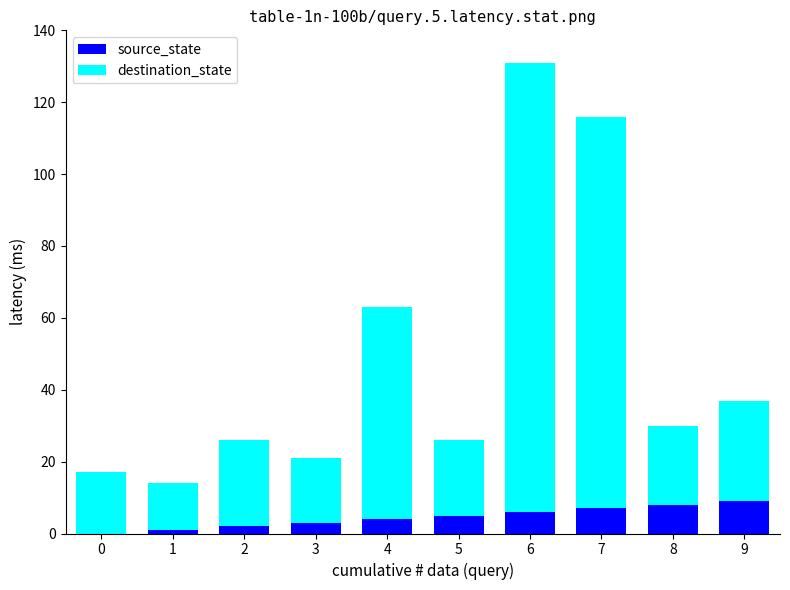

At which category is the sum across all series the highest?

6